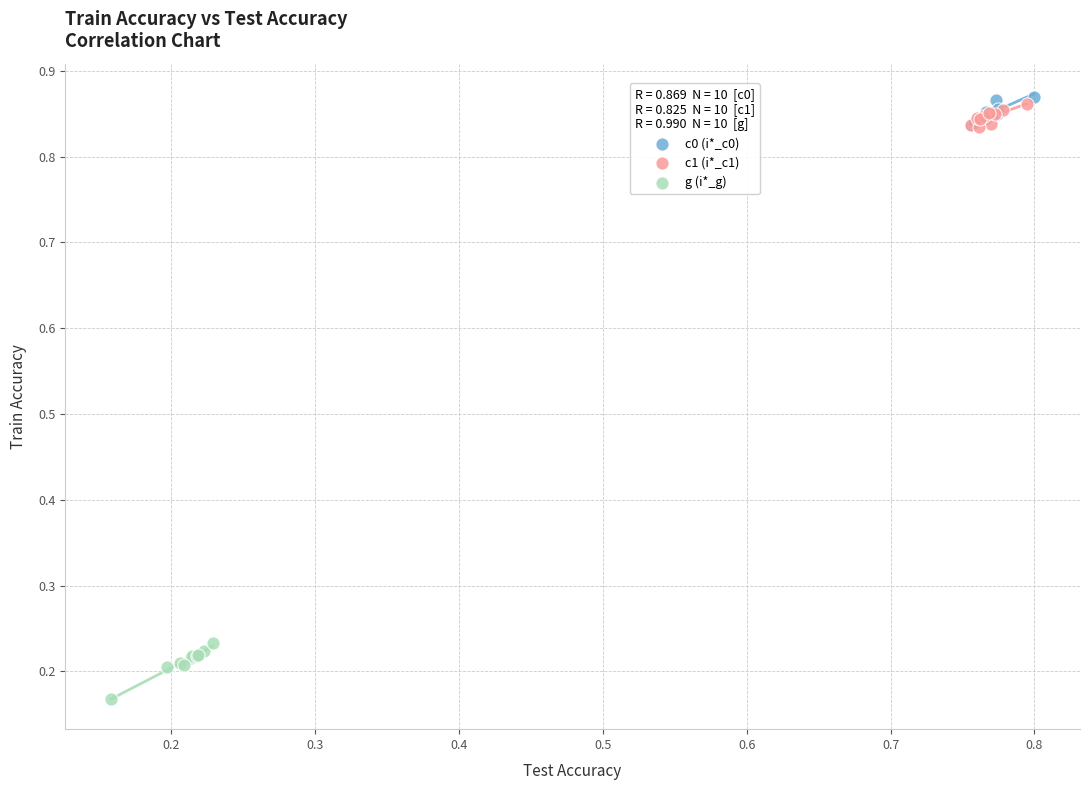

Which series reaches the minimum Y coordinate?

g (i*_g)